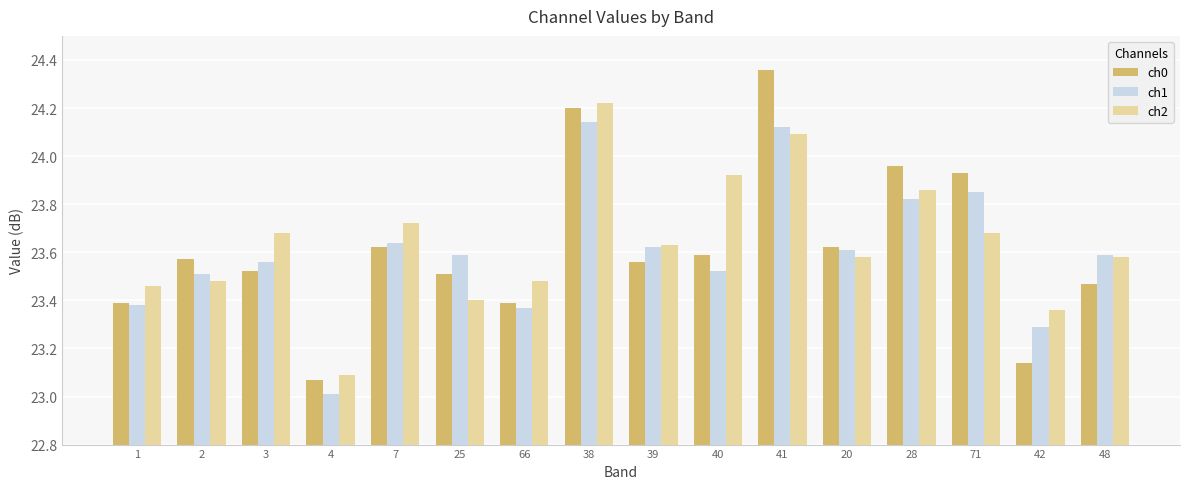

Rank the series at 4 from highest to lowest value.

ch2, ch0, ch1